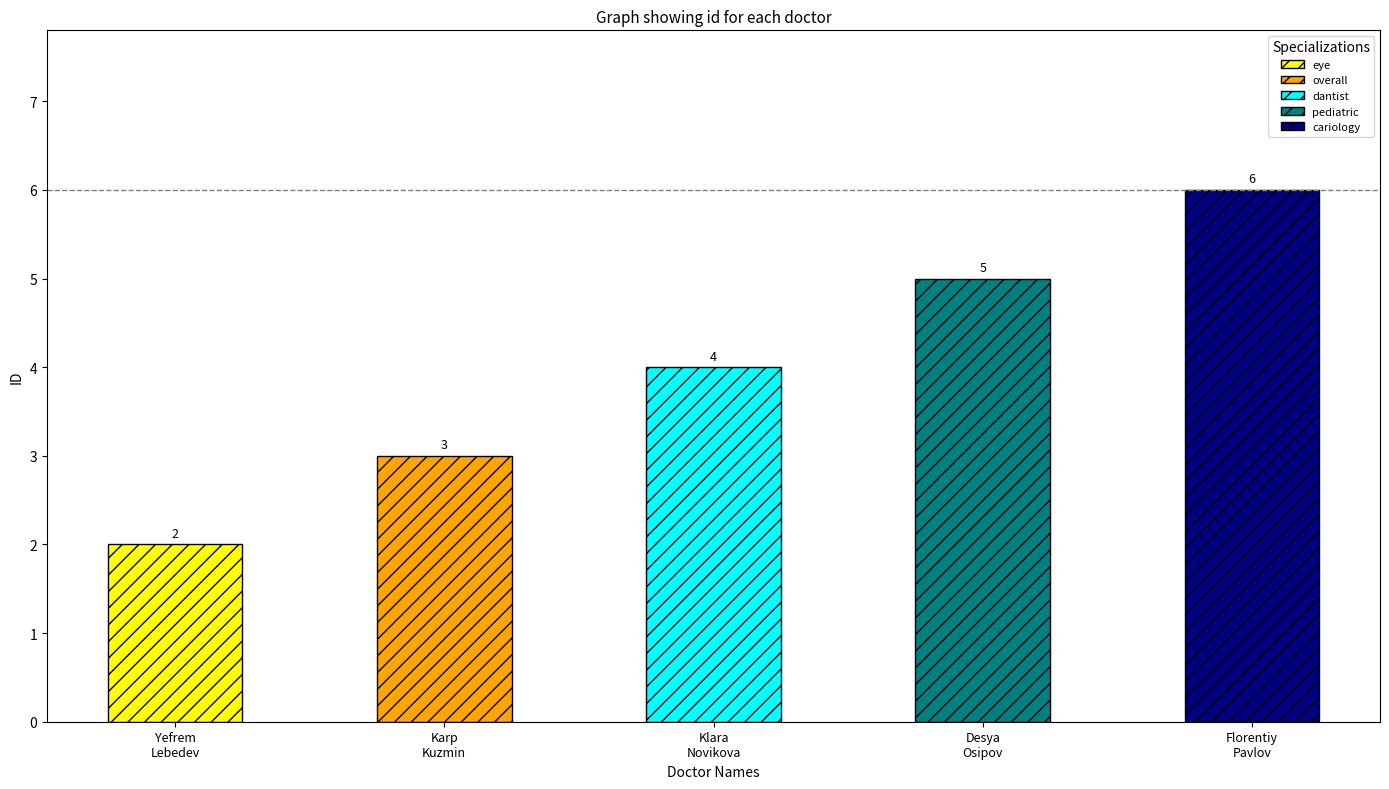

Reading left to right, list all the values displayed in this chart.

Yefrem_Lebedev=2	Karp_Kuzmin=3	Klara_Novikova=4	Desya_Osipov=5	Florentiy_Pavlov=6